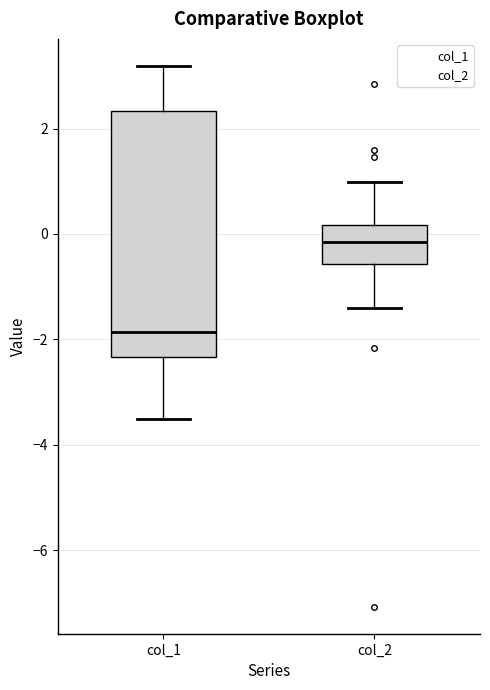

Reading left to right, read every box against the y-axis: the position of its median line, the range the box covers, and the ends of its whiskers. The values are not printed on the chart, so give them approximately, as read against the axis.

col_1: median -1.8, box -2.4 to 2.4, whiskers -3.6 to 3.2
col_2: median -0.2, box -0.6 to 0.2, whiskers -1.4 to 1.0